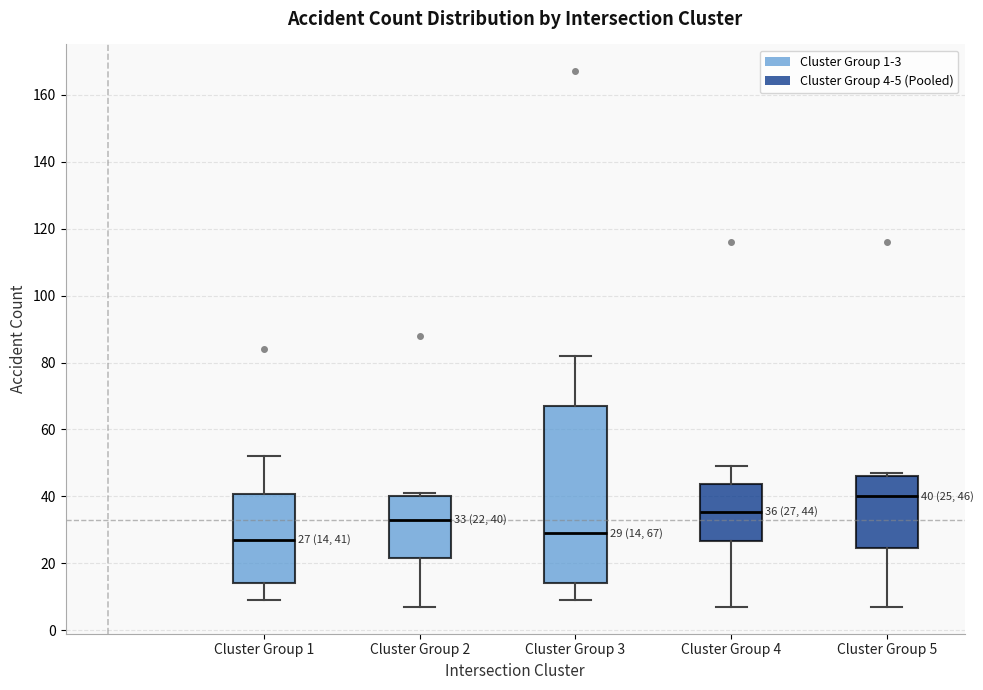

Which box's median line is the lowest?

Cluster Group 1